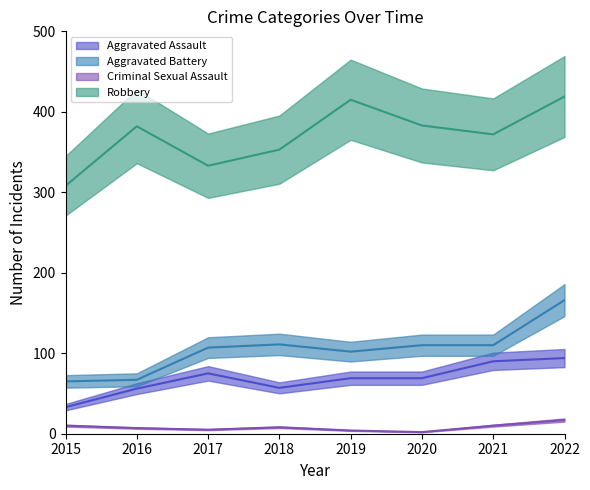

True or false: Criminal Sexual Assault and Robbery intersect in this chart.

False